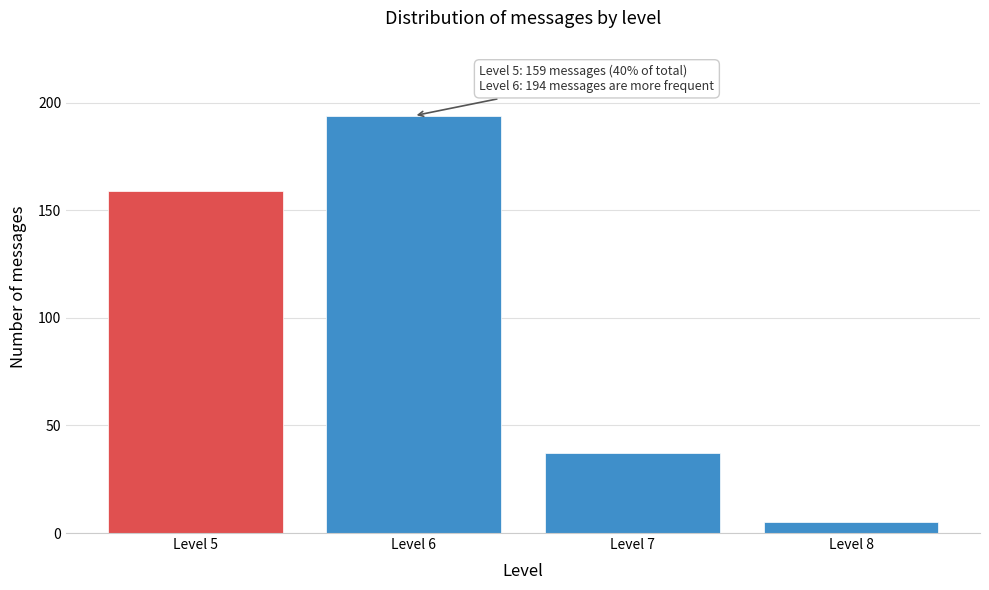

Reading left to right, list all the values displayed in this chart.

159	194	37	5